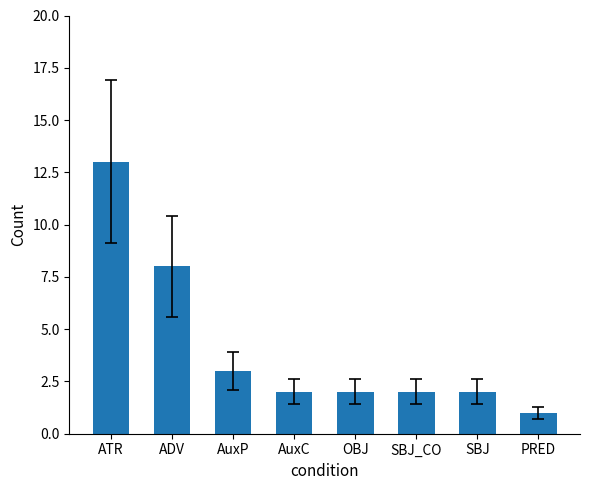

Between ADV and AuxC, which is larger?

ADV